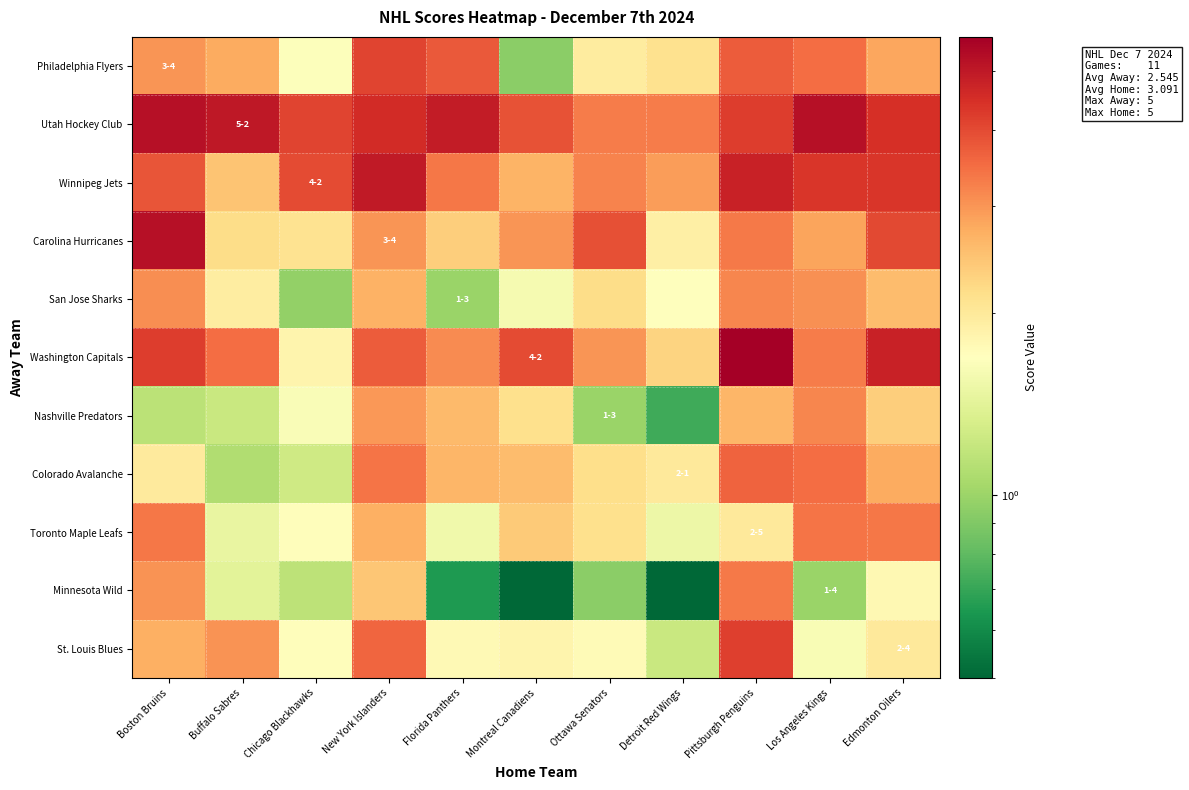

Which series has the largest range (max minus min)?

Washington Capitals